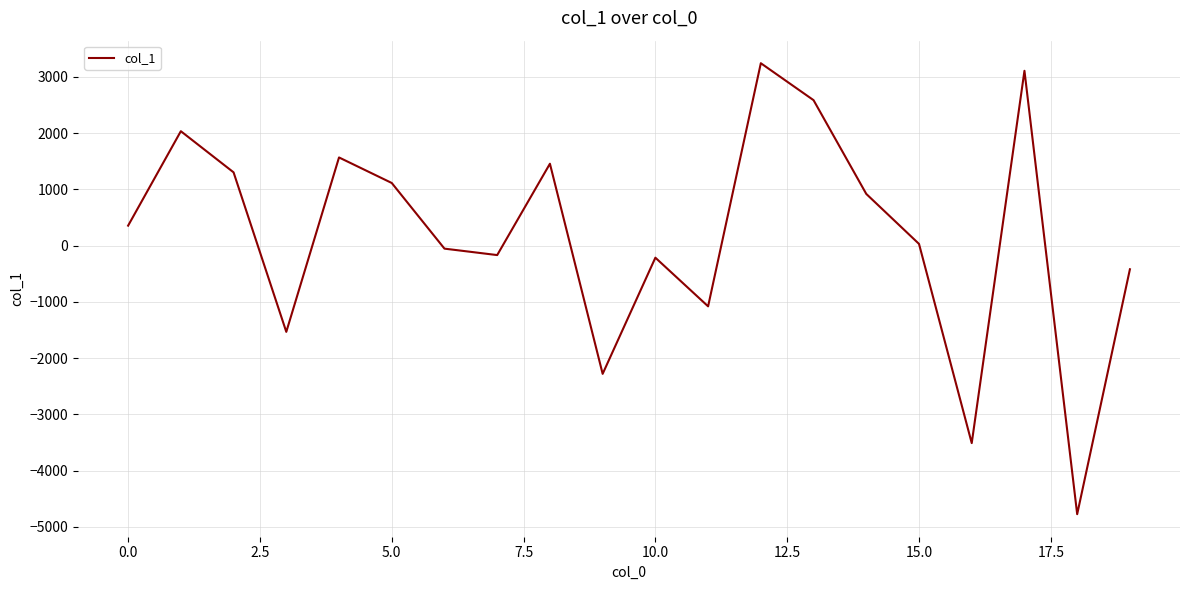

What is the smallest value displayed?

-4774.0